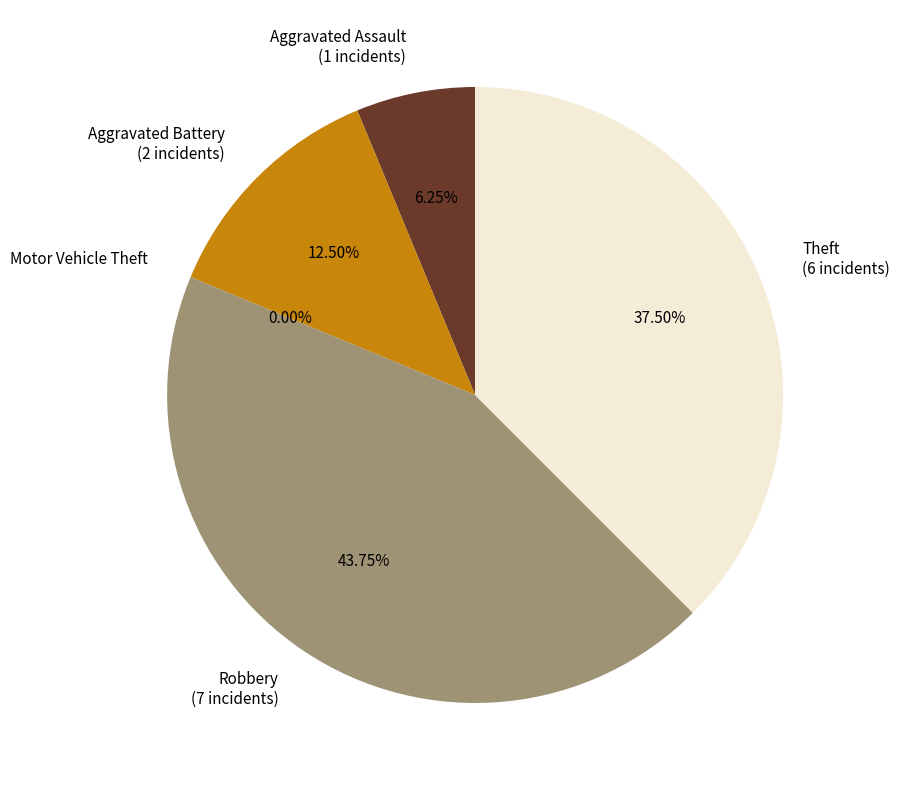

What percentage do Robbery and Aggravated Assault together represent?

50.0%